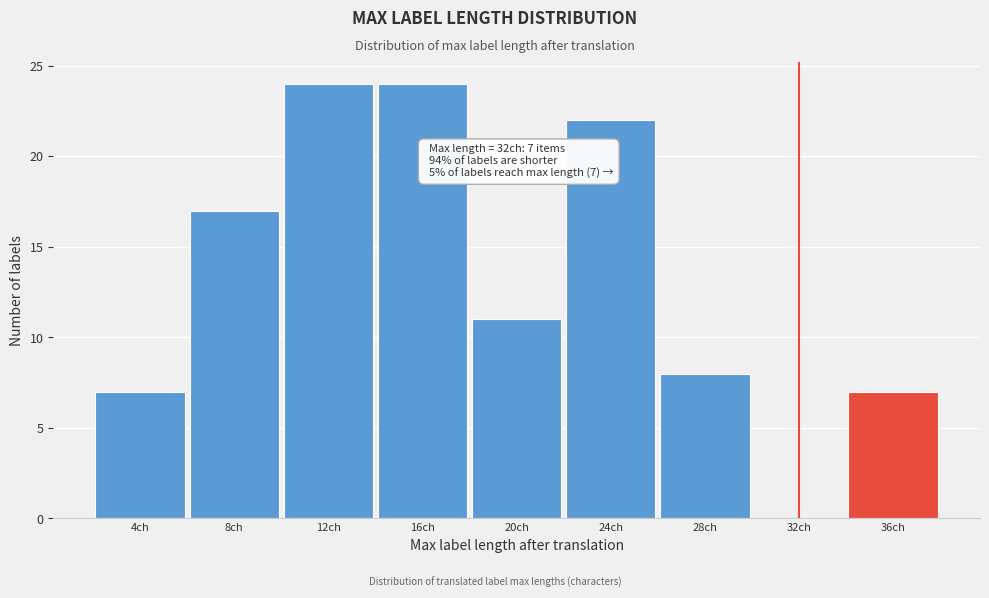

Reading right to left, what are all the values shown in this chart?

36ch=7	32ch=0	28ch=8	24ch=22	20ch=11	16ch=24	12ch=24	8ch=17	4ch=7